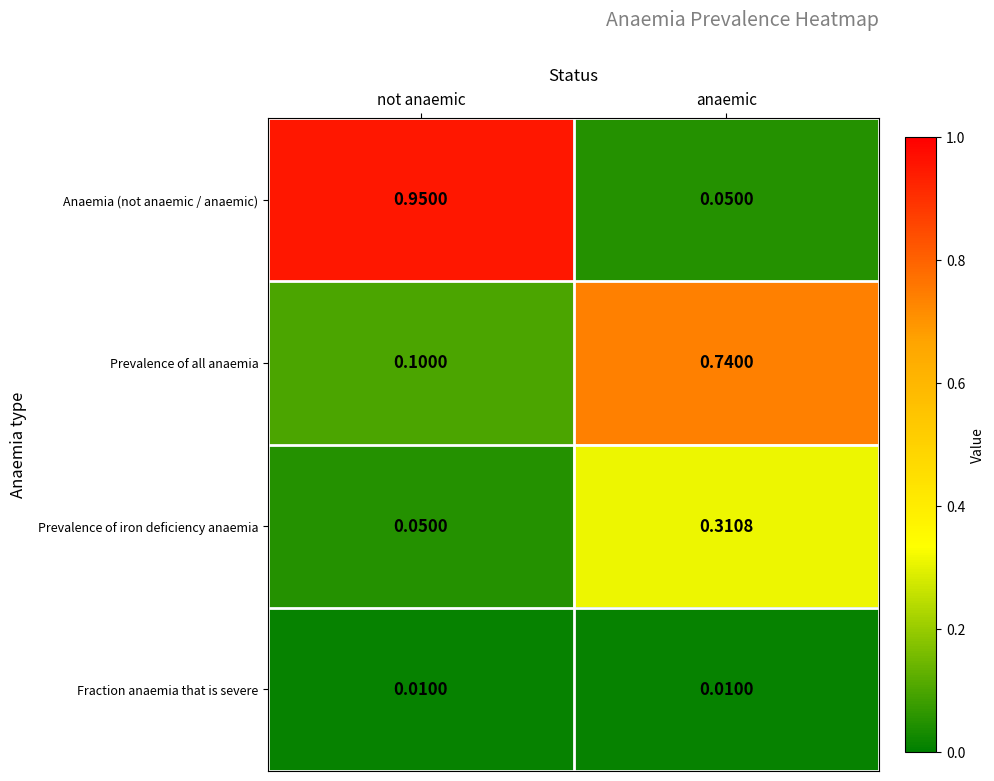

Which series changed the most between not anaemic and anaemic?

Anaemia (not anaemic / anaemic)